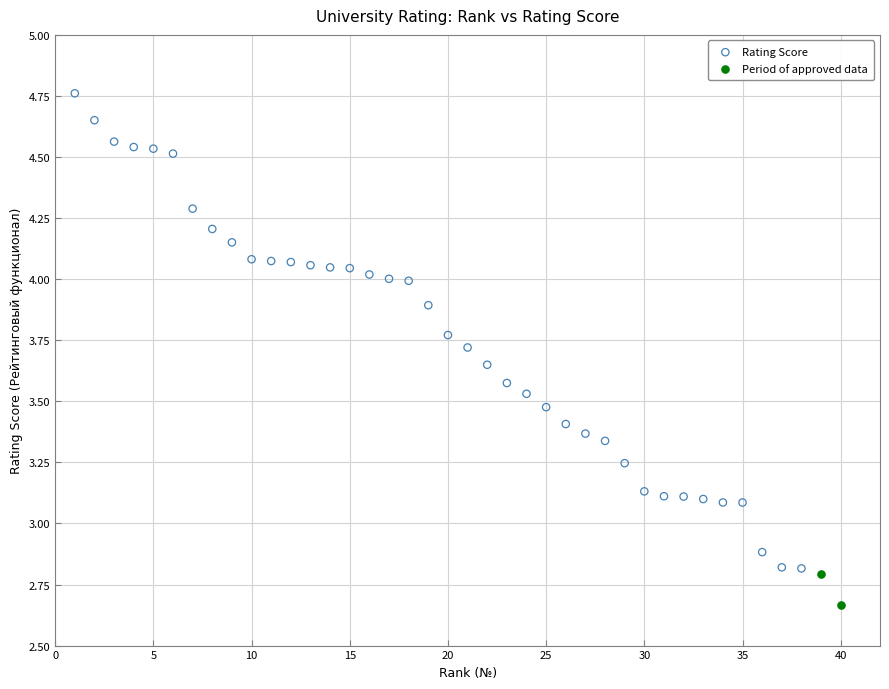

What are all the series names shown in the legend?

Rating Score, Period of approved data